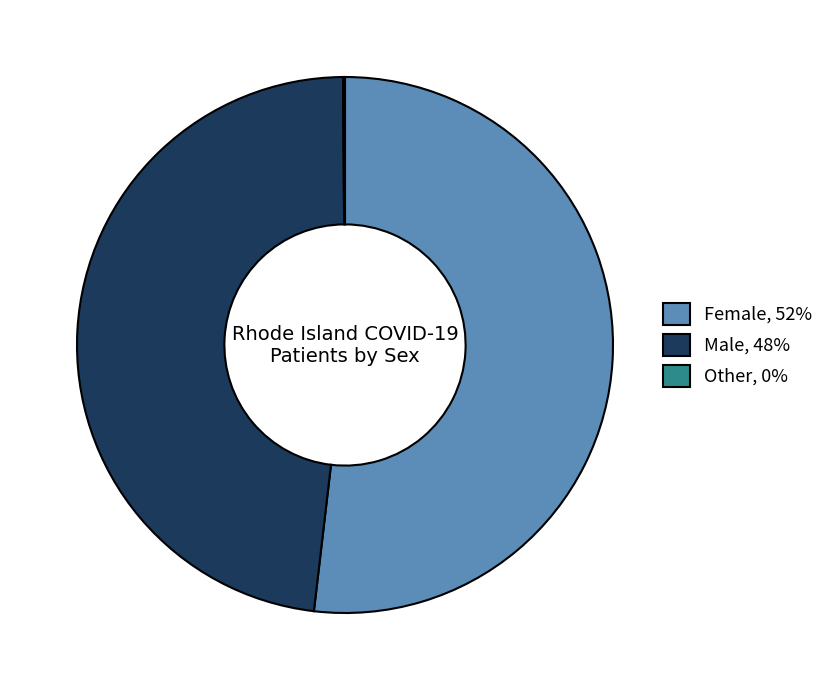

Is it true that Male, 48% is 34% of the pie?

False